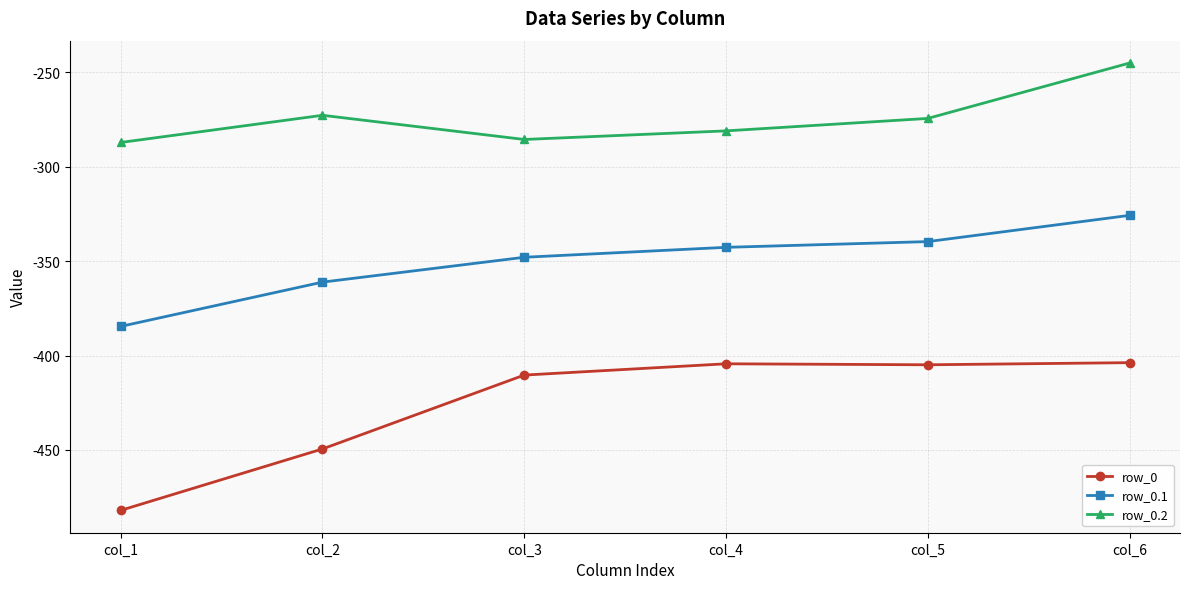

What is the value of the row_0 point at the 3rd from the left?

-410.3